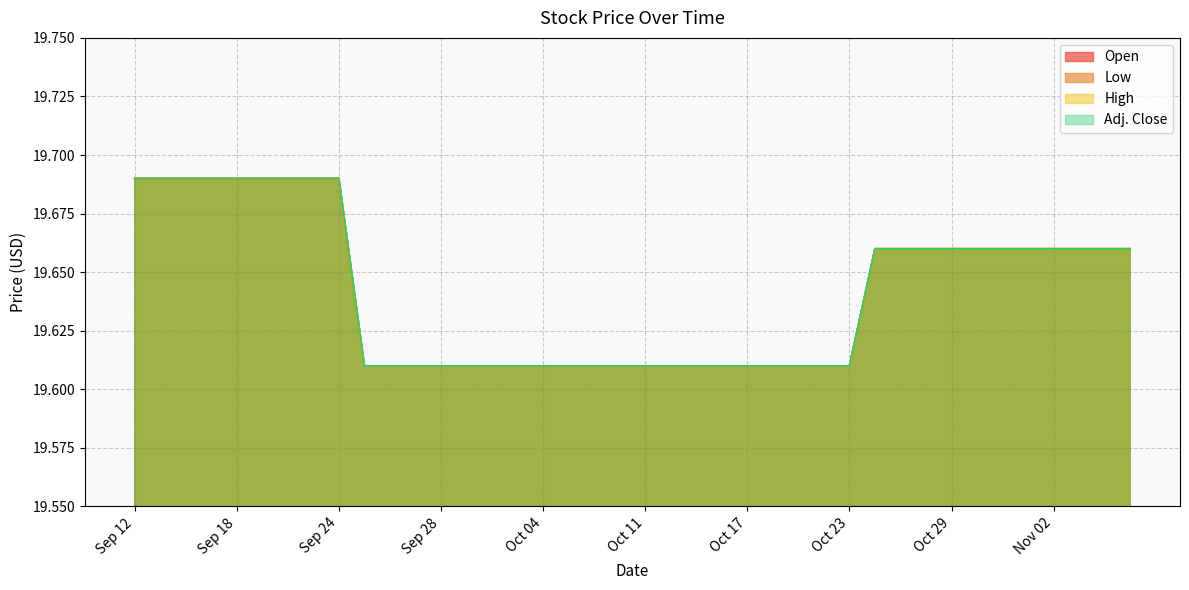

At which label is Low closest to 19?

Sep 25